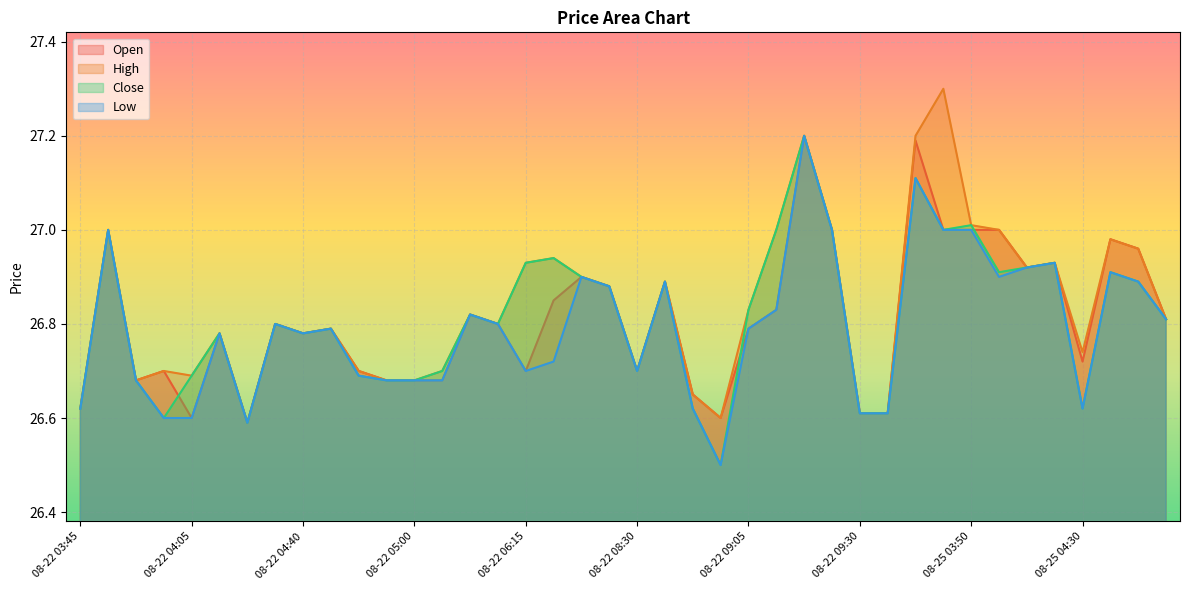

Where is the first local maximum for High?

08-22 03:50